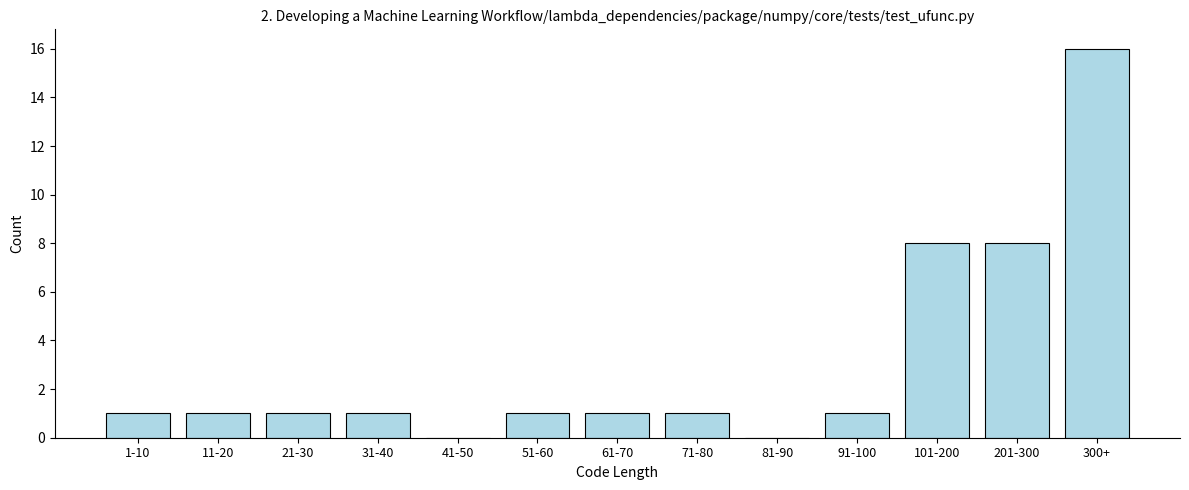

Reading right to left, what are all the values shown in this chart?

300+=16	201-300=8	101-200=8	91-100=1	81-90=0	71-80=1	61-70=1	51-60=1	41-50=0	31-40=1	21-30=1	11-20=1	1-10=1